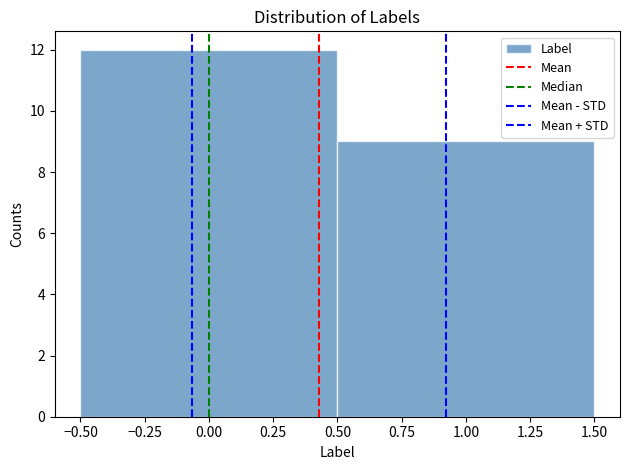

Reading left to right, transcribe this chart: for each bar, give the range it covers on the x-axis and its height. The values are not printed on the chart, so give them approximately, as read against the axis.

-0.50 to 0.50: 12
0.50 to 1.50: 9